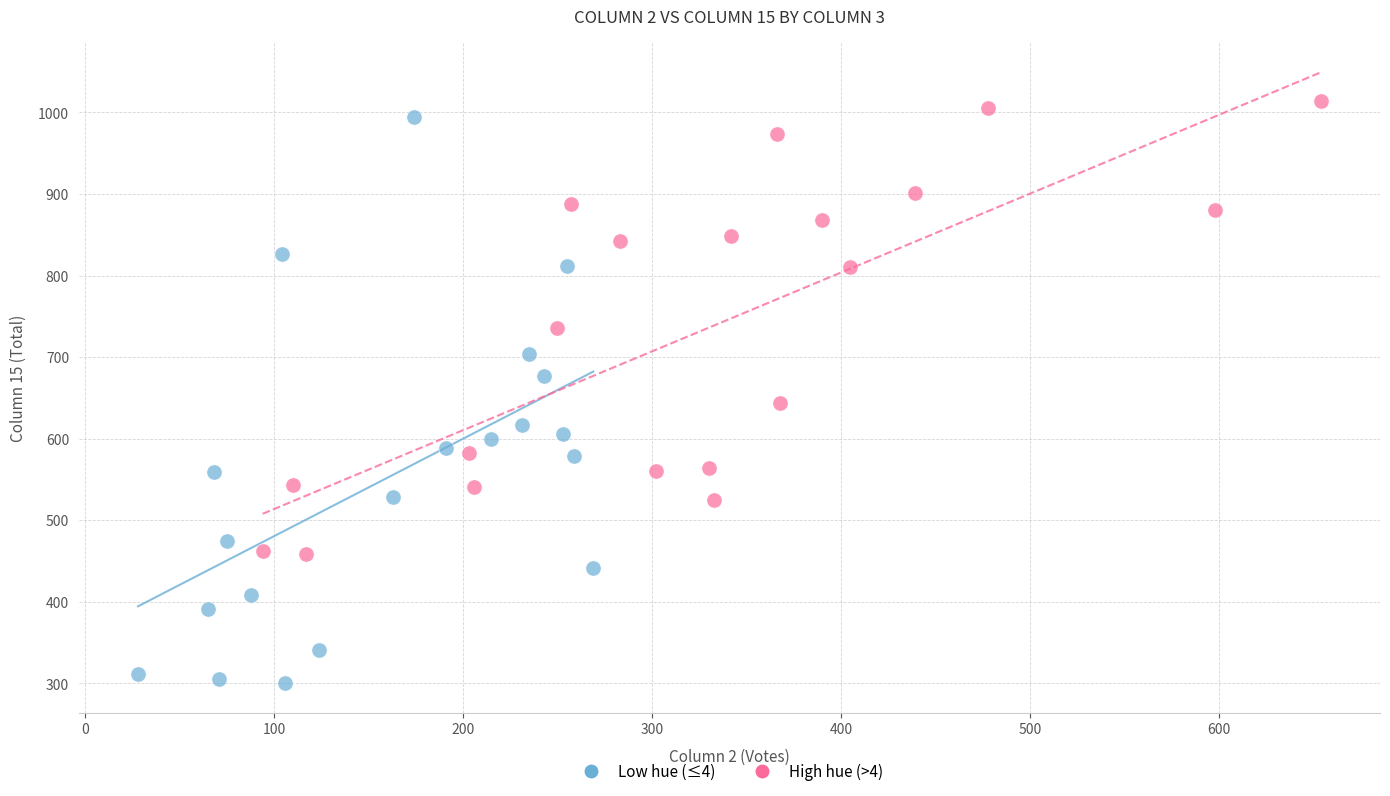

Which series contains the lowest Y value?

Low hue (≤4)